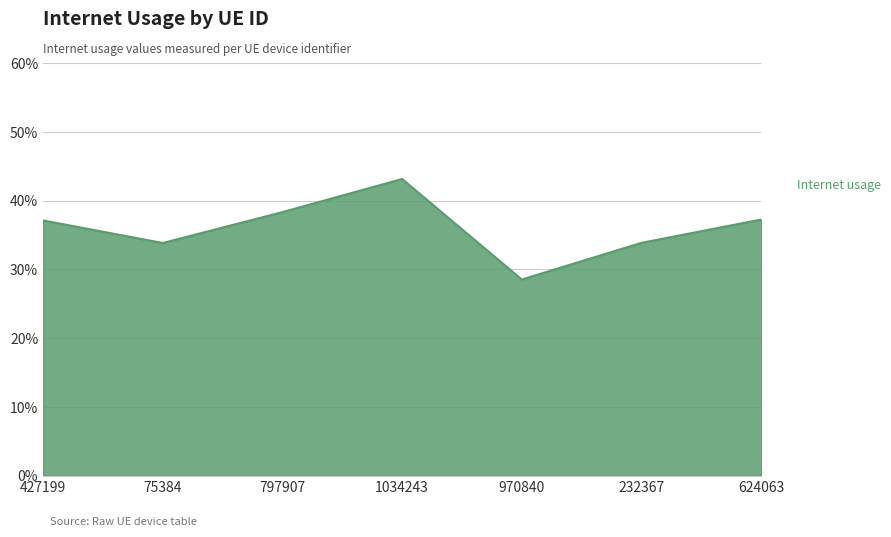

Is this an area chart (filled region under the line)?

Yes